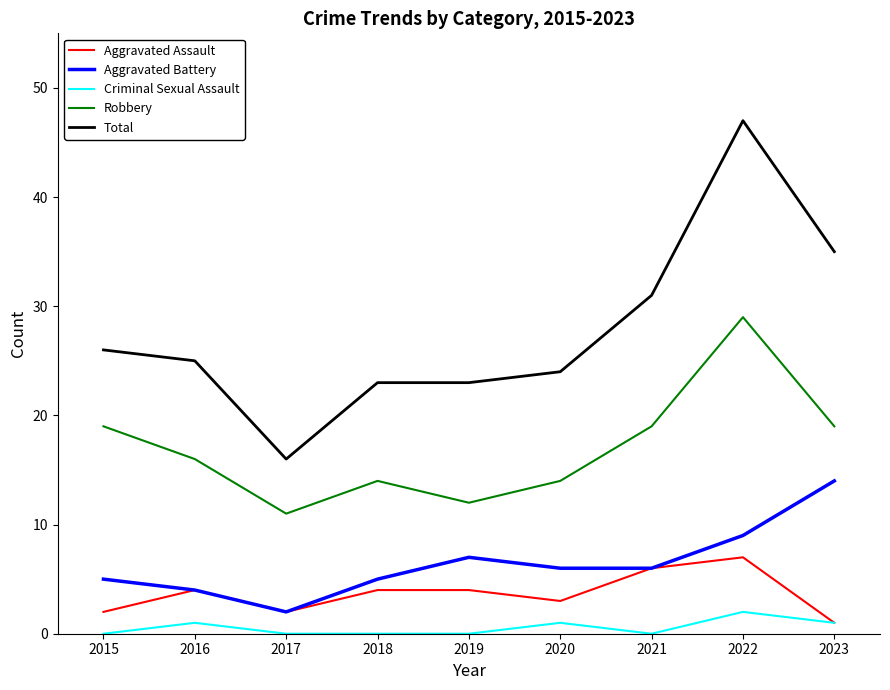

How many distinct data groups are displayed?

5